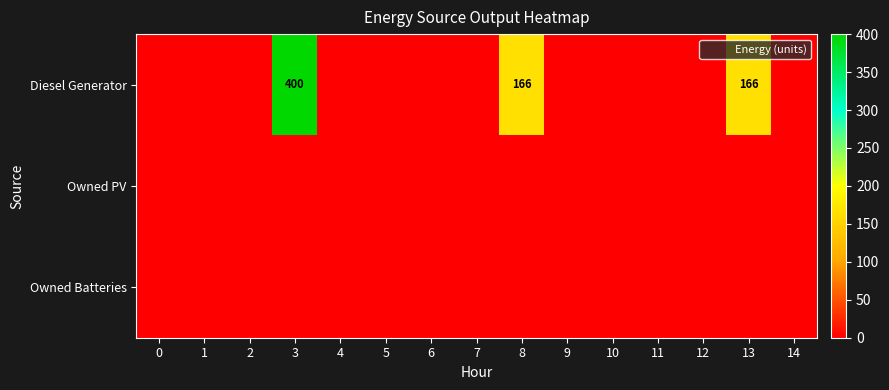

Which category has the highest value across all series?

3